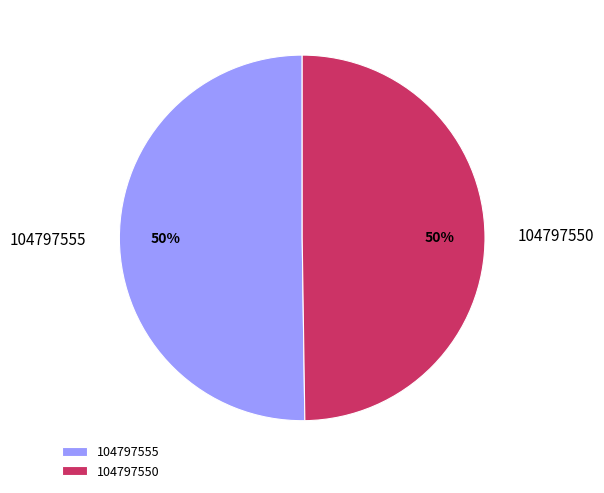

What is the ratio of the value at 104797555 to the value at 104797550?

1.0